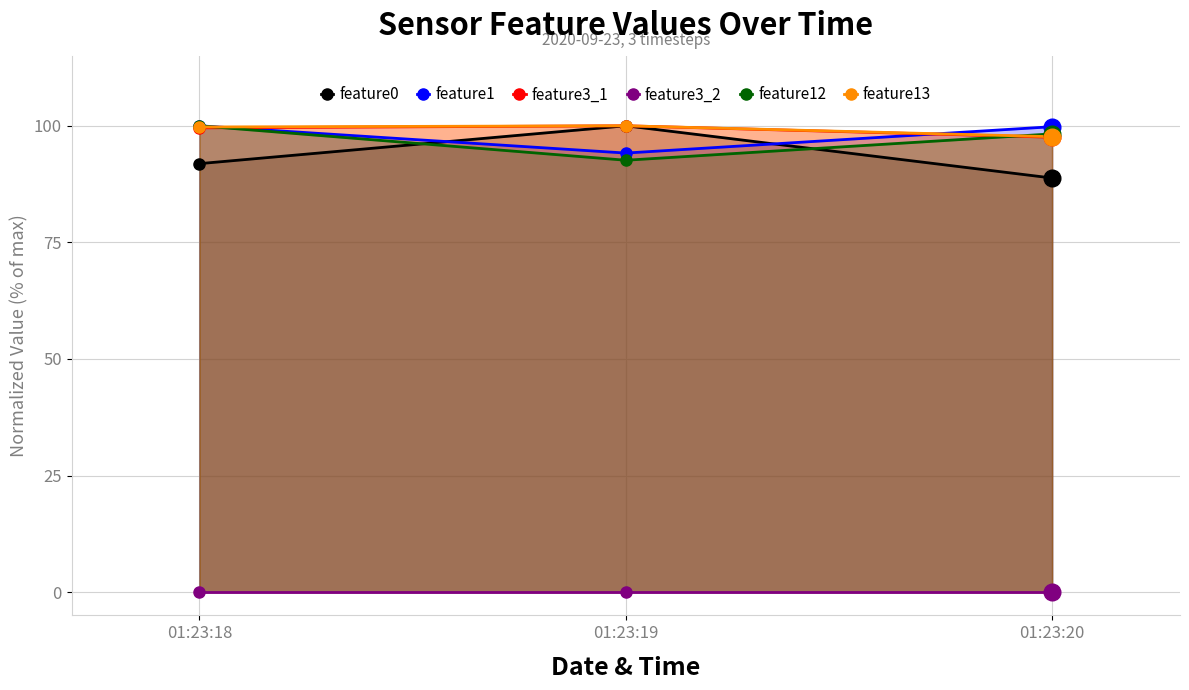

Count the feature13 values in the range 97 to 100.

3